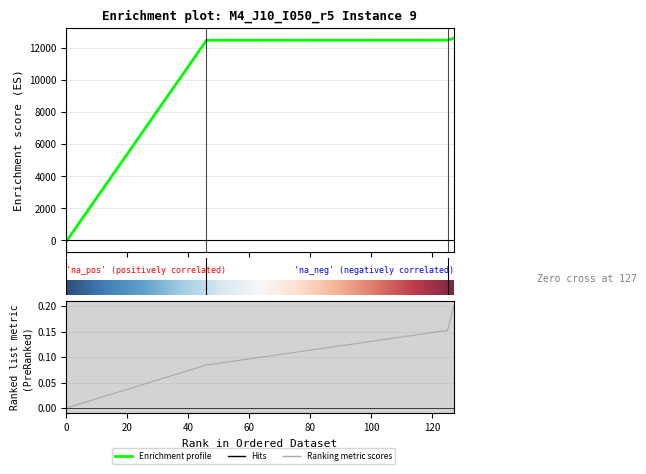

True or false: Y[i3,m4] has more than 1 interior local peaks.

False